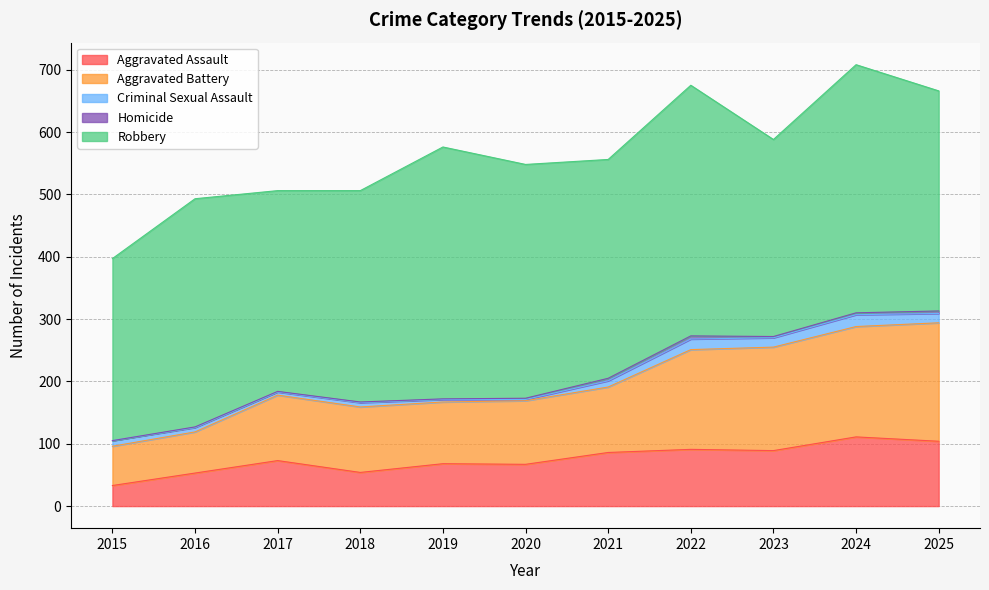

True or false: Homicide and Aggravated Battery cross at least once.

False